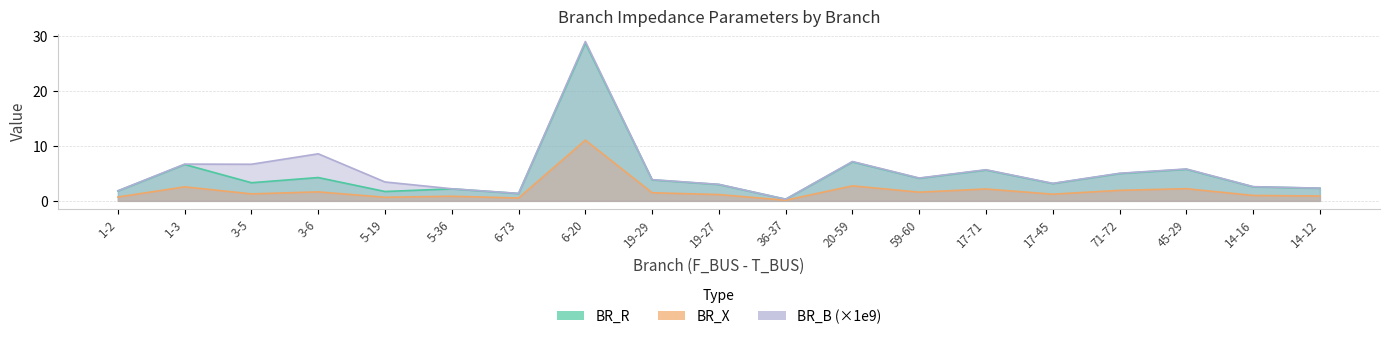

The value of BR_X at 6-73 is 2.0. True or false?

False